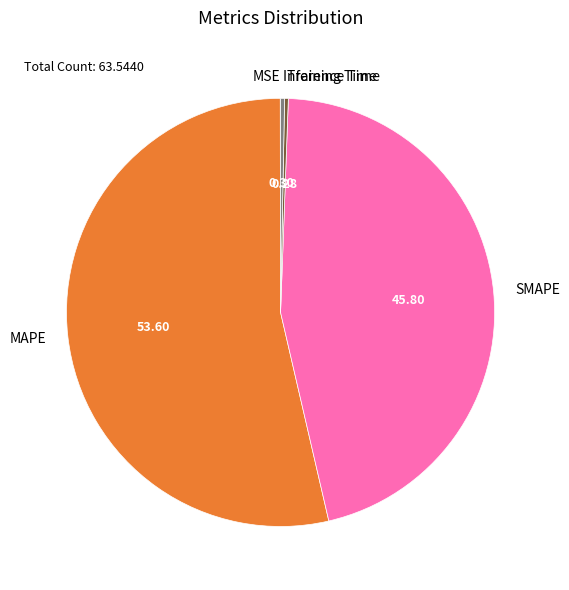

Is it true that Inference Time is 0% of the pie?

True